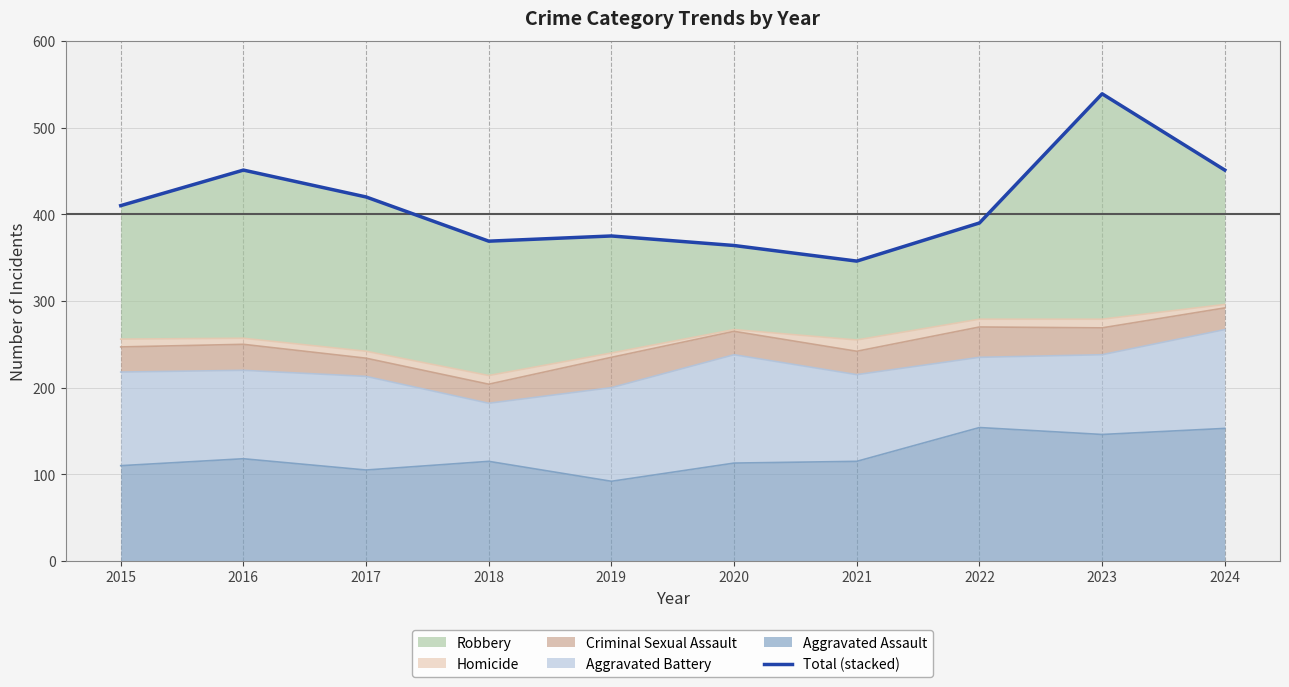

Which category has the highest value across all series?

2023